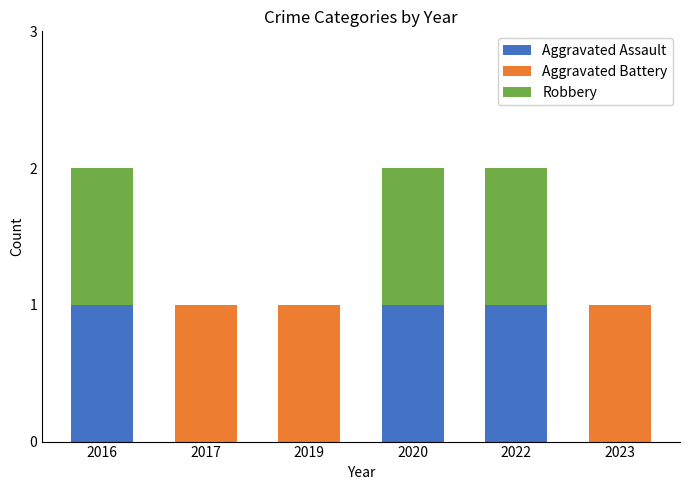

Reading right to left, what are the values for Aggravated Assault?

2023=0	2022=1	2020=1	2019=0	2017=0	2016=1